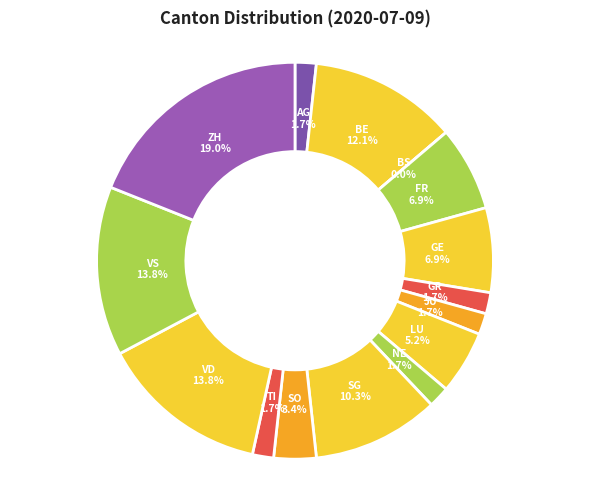

Does LU represent more than half of the total?

No